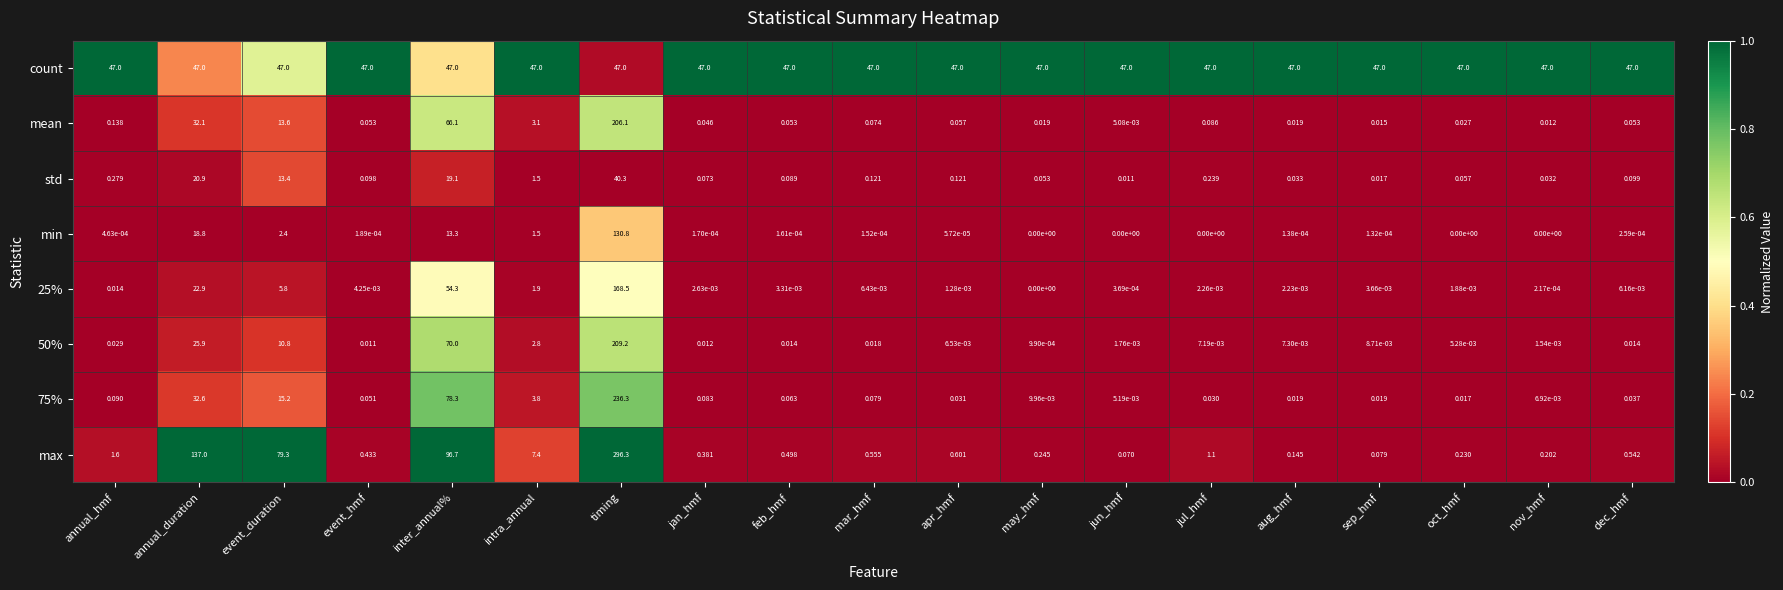

Which series changed the most between event_duration and jul_hmf?

max